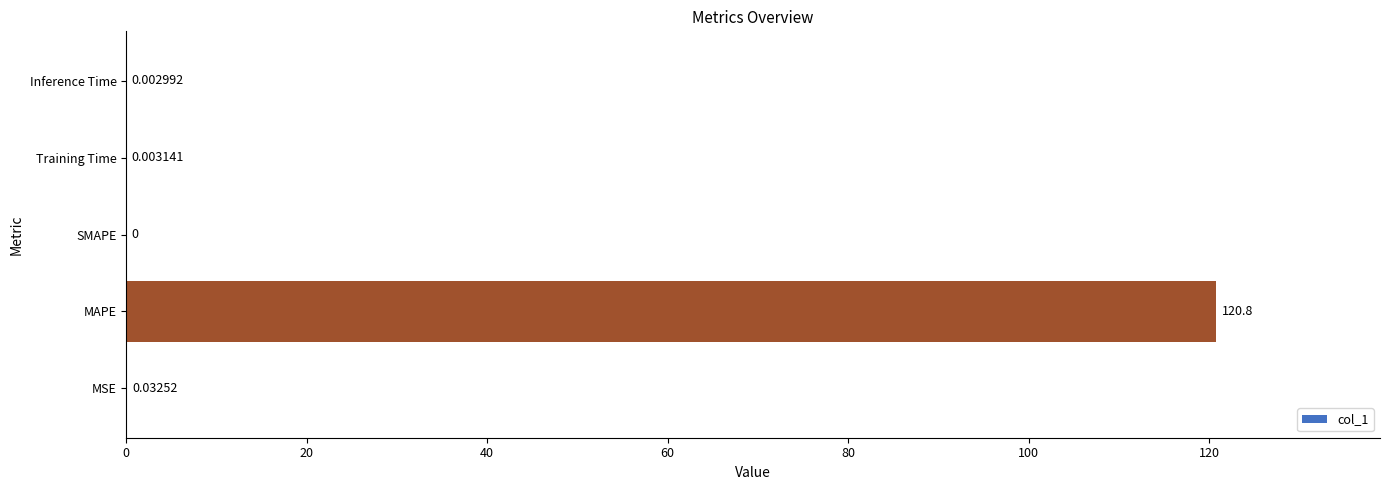

At which category does the chart reach its peak across all series?

MAPE